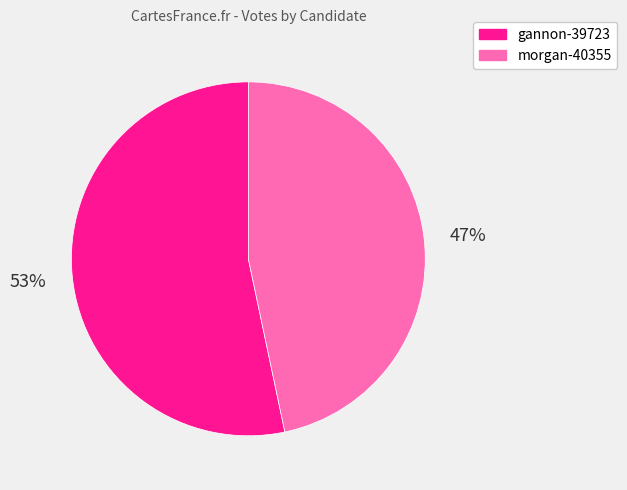

To the nearest percent, what percentage of the pie is morgan-40355?

47%